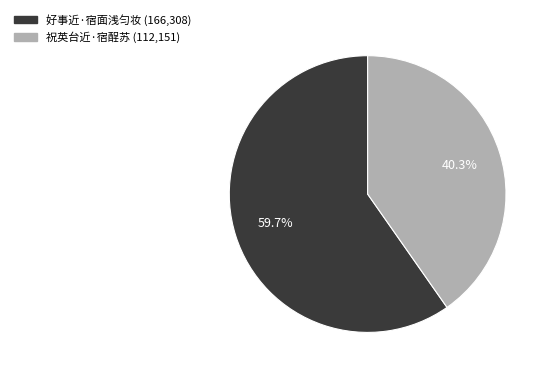

Is 祝英台近·宿酲苏 the majority of the pie?

No